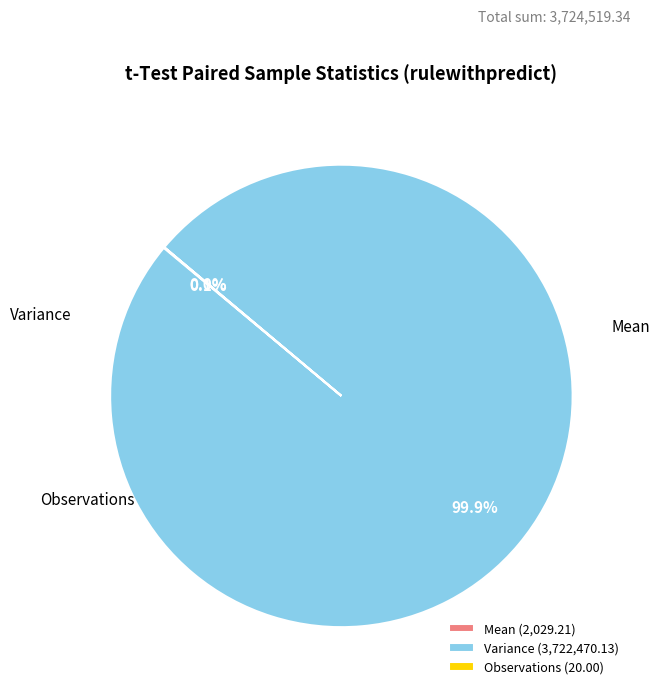

How much of the chart is everything except Variance (3,722,470.13)?

0.1%